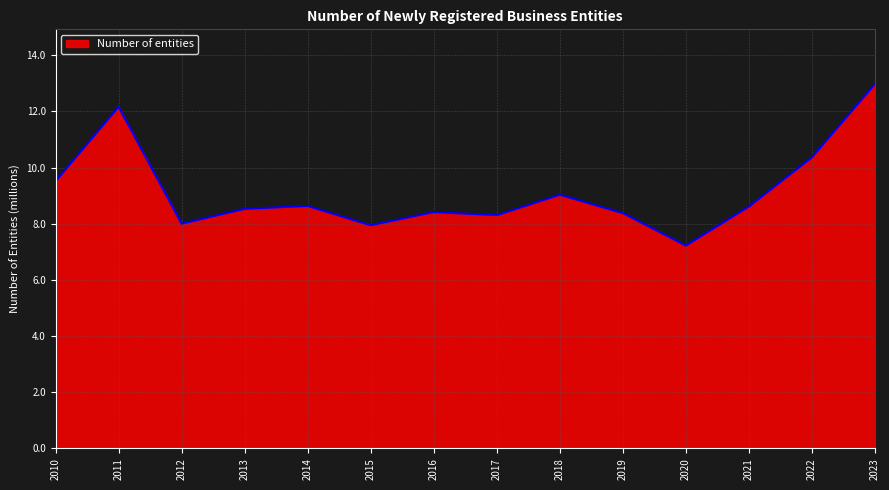

How many lines are shown in the chart?

1